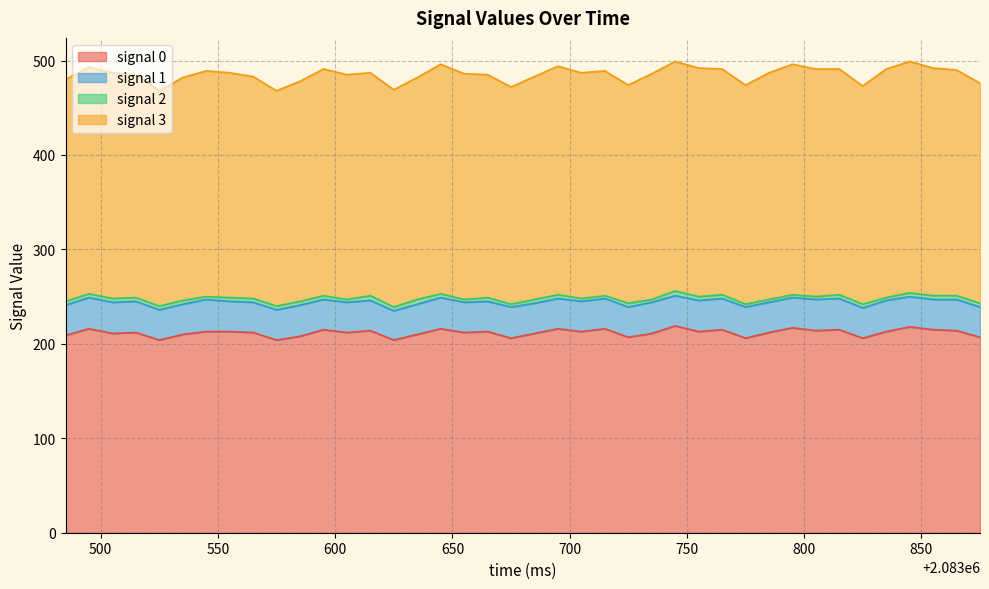

Rank the categories by signal 2 value from lowest to highest.

2083545.0, 2083605.0, 2083655.0, 2083675.0, 2083705.0, 2083715.0, 2083735.0, 2083775.0, 2083785.0, 2083795.0, 2083805.0, 2083835.0, 2083485.0, 2083495.0, 2083505.0, 2083515.0, 2083525.0, 2083535.0, 2083555.0, 2083565.0, 2083575.0, 2083585.0, 2083595.0, 2083625.0, 2083645.0, 2083665.0, 2083685.0, 2083695.0, 2083725.0, 2083755.0, 2083765.0, 2083815.0, 2083825.0, 2083845.0, 2083855.0, 2083865.0, 2083875.0, 2083615.0, 2083635.0, 2083745.0